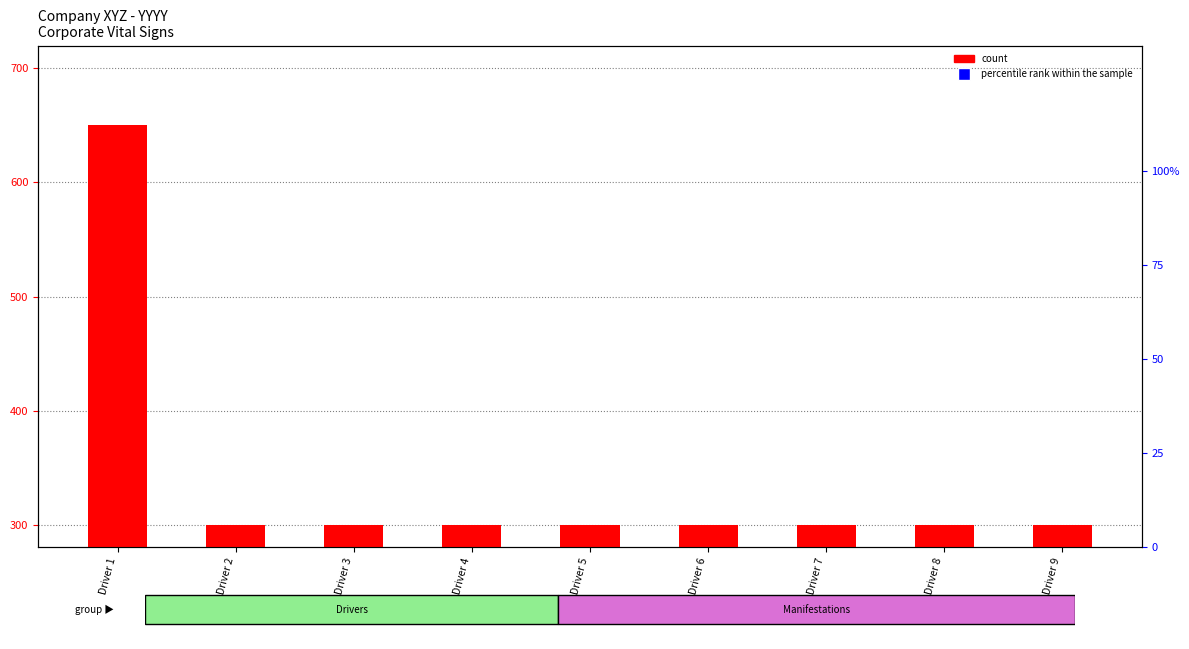

At which category is the sum across all series the highest?

Driver 1